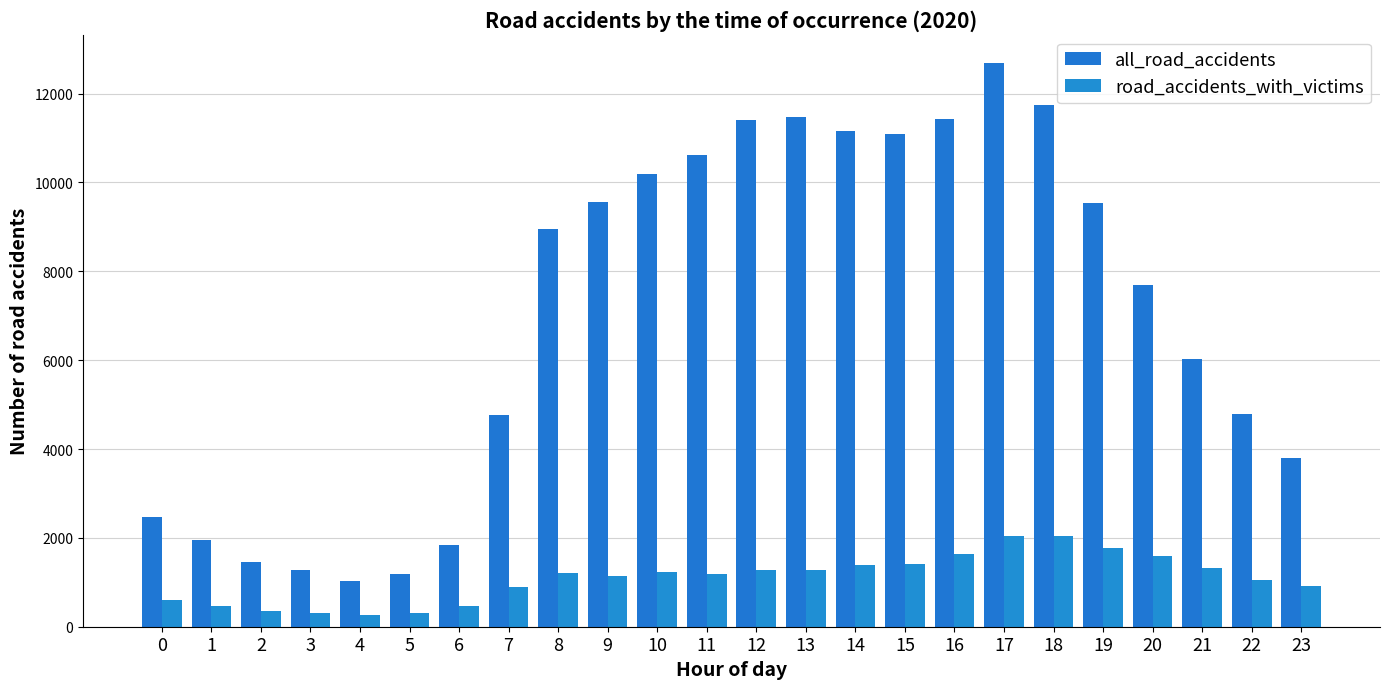

How many bars are there in each group?

2